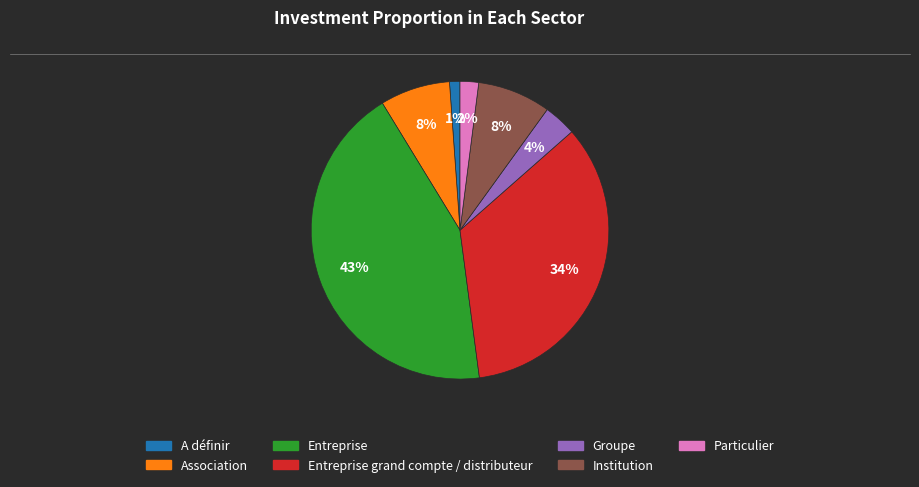

Is there a majority slice in this chart?

No